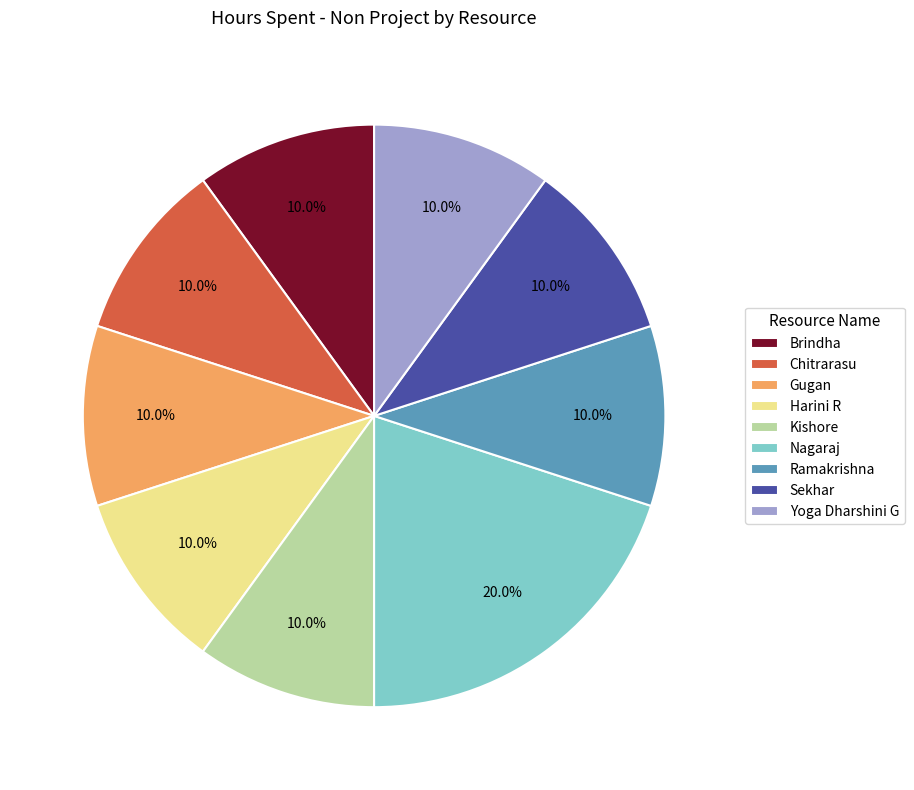

Between Ramakrishna and Nagaraj, which is larger?

Nagaraj